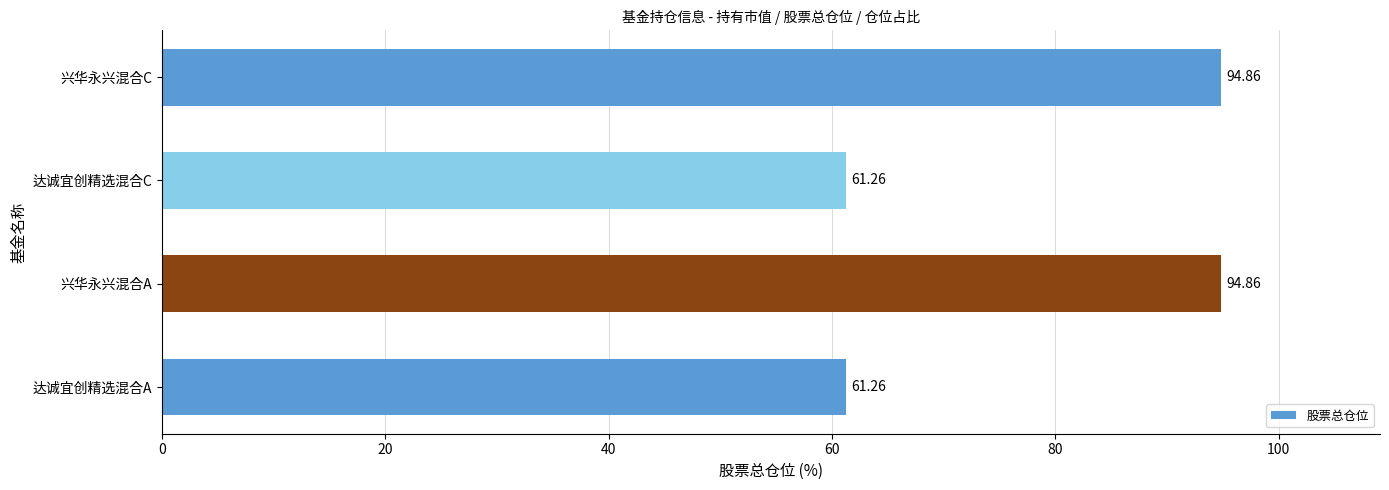

What is the sum of all values?

312.2